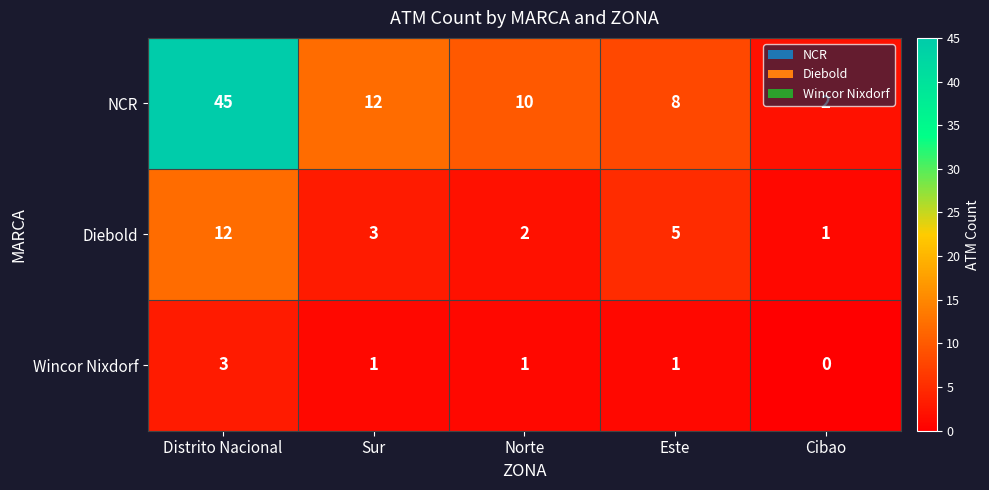

At Sur, list the series in order from smallest to largest.

Wincor Nixdorf, Diebold, NCR